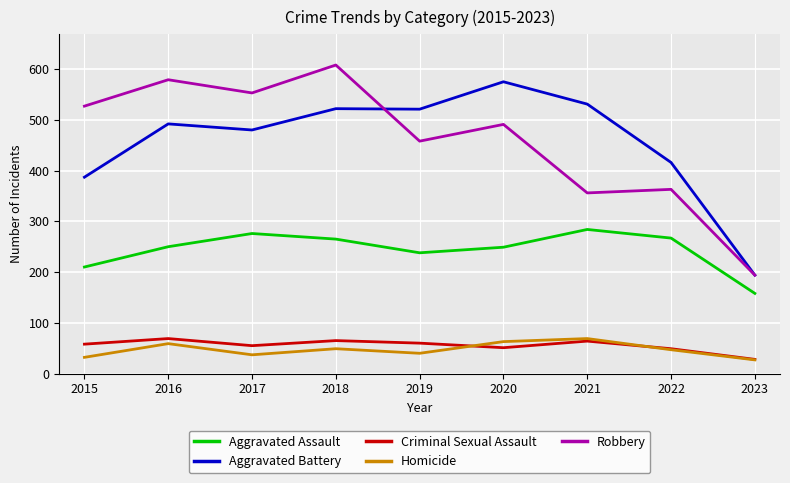

True or false: Aggravated Assault has a value of 413 at 2021.

False